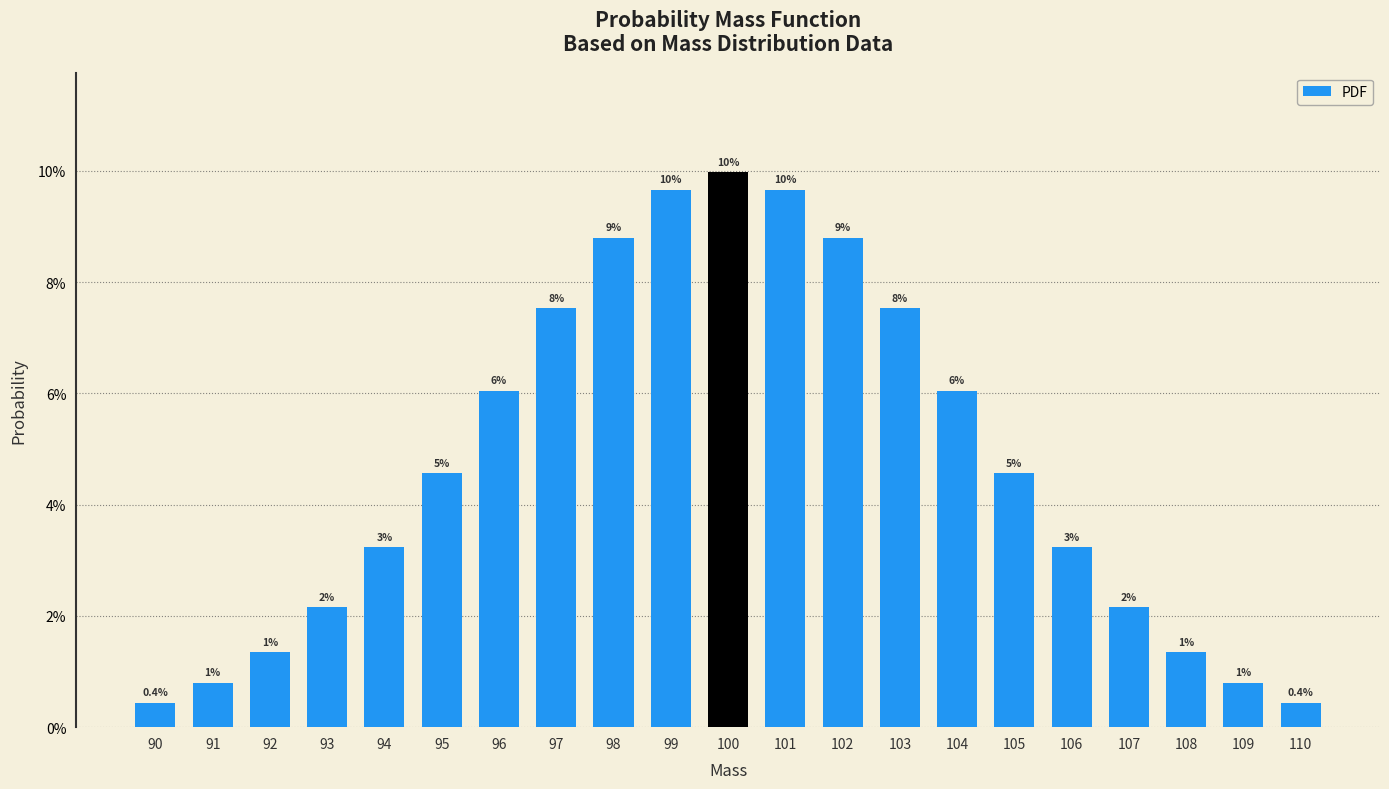

Are the bars grouped side by side (vs. stacked)?

No